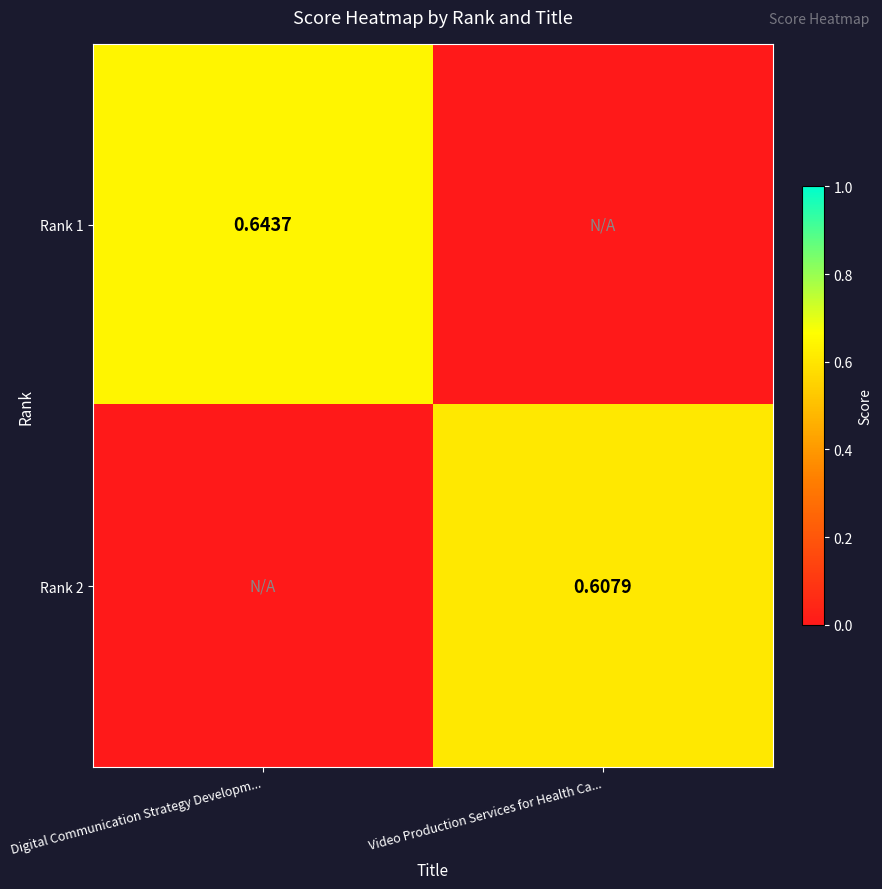

Is the value of Rank 2 at Video Production Services for Health Ca... greater than the value of Rank 1 at Digital Communication Strategy Developm...?

No